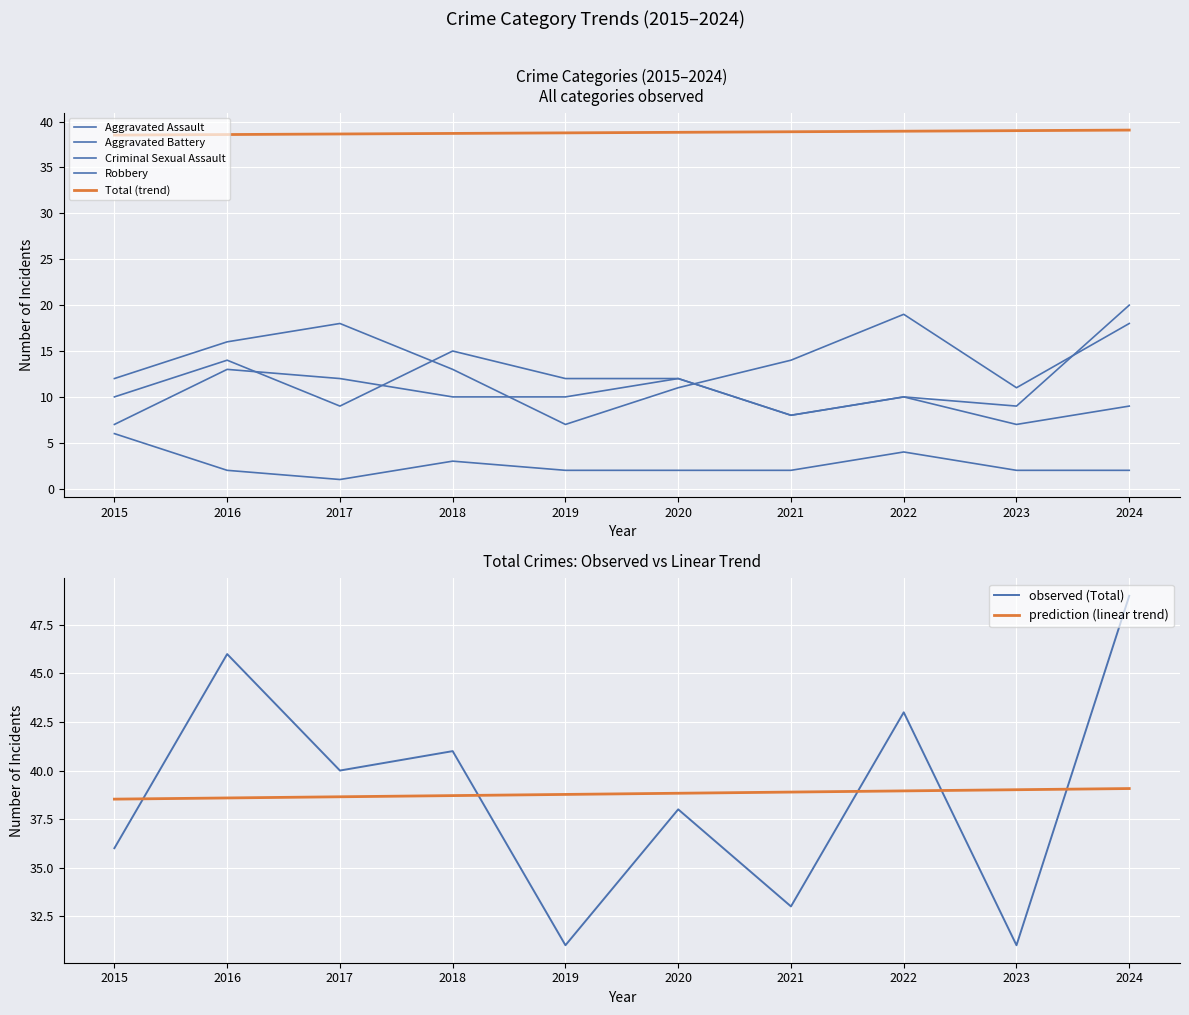

True or false: Total has a value of 17 at 2022.

False